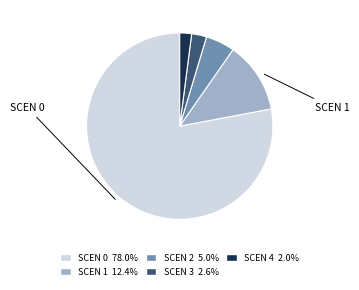

Does any single category account for the majority?

Yes